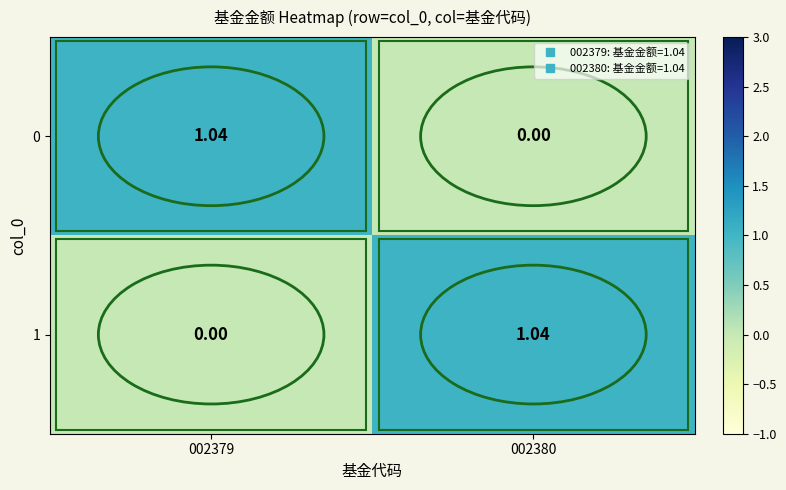

How many data points in 0 are above 1?

1